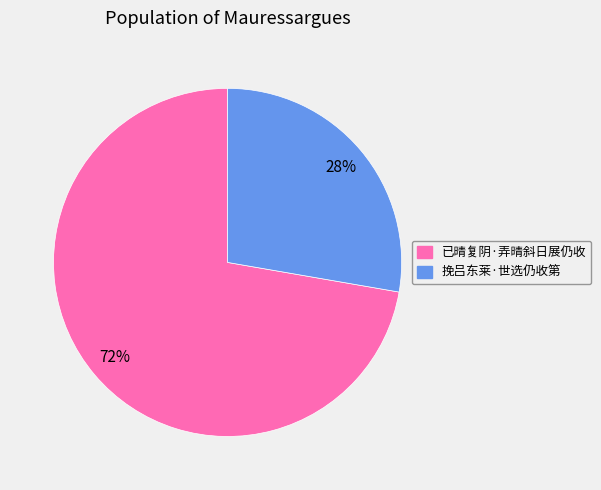

How many slices are in this pie chart?

2